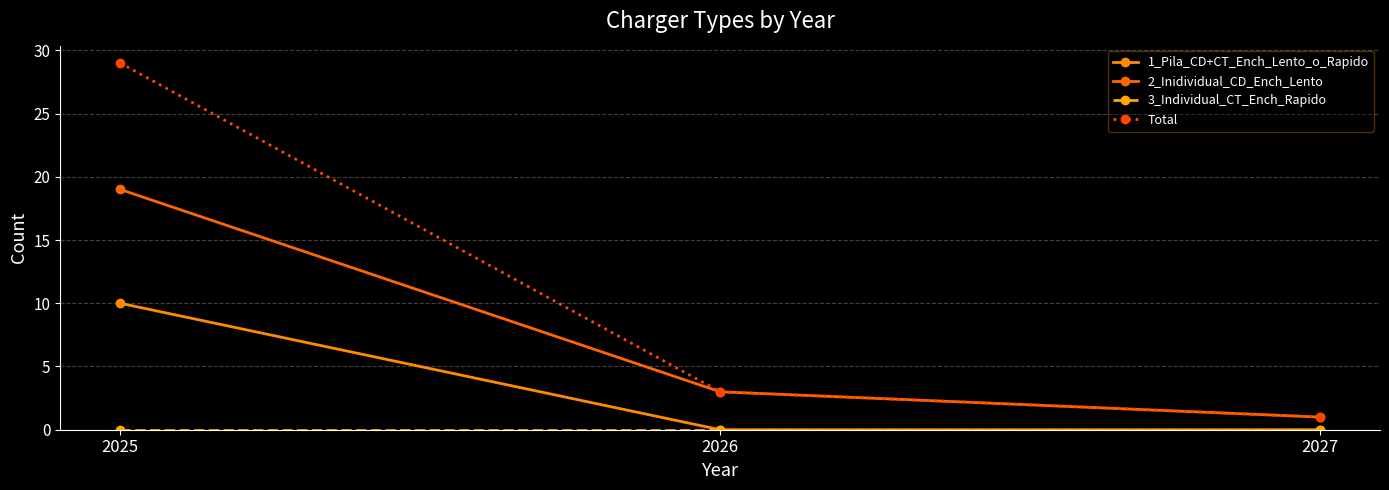

What is the total value across all series at 2025?

58